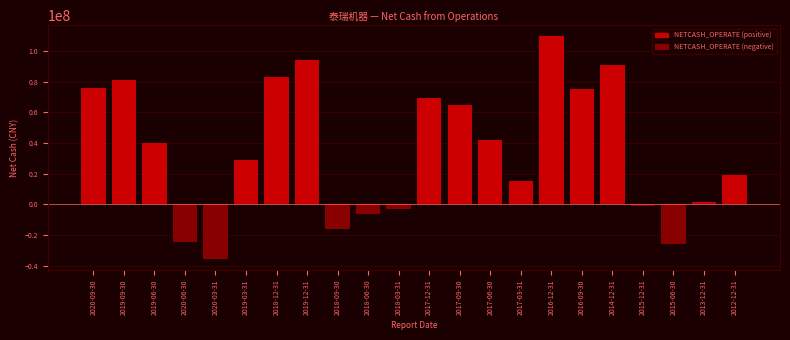

What is the label of the 21st bar from the left?

2013-12-31